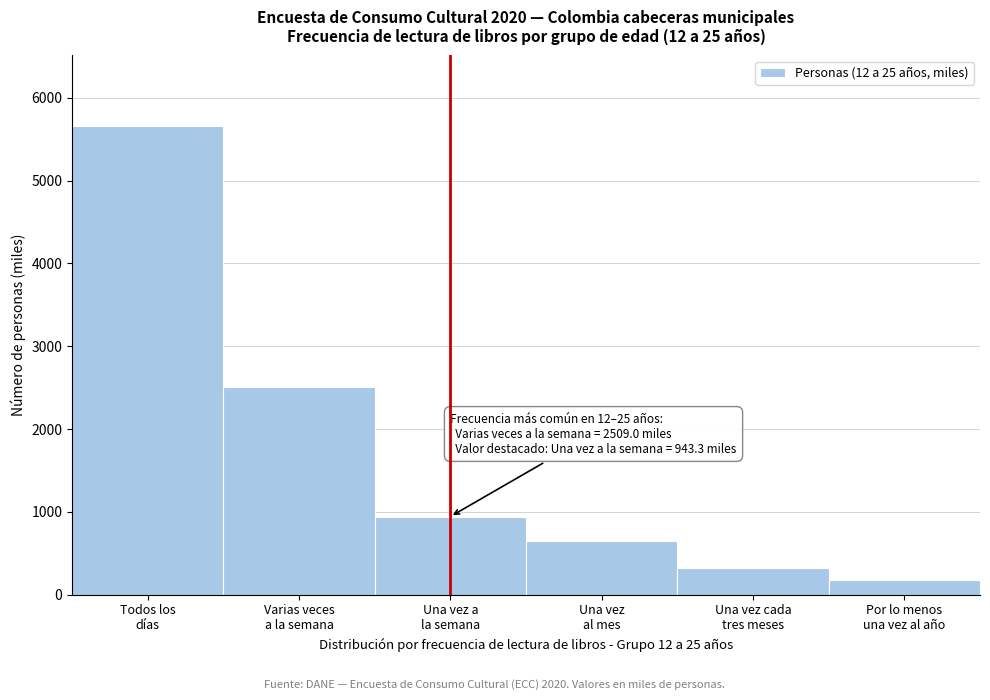

Reading right to left, list all the values displayed in this chart.

175.7	319.2	642.5	943.3	2509.0	5662.9